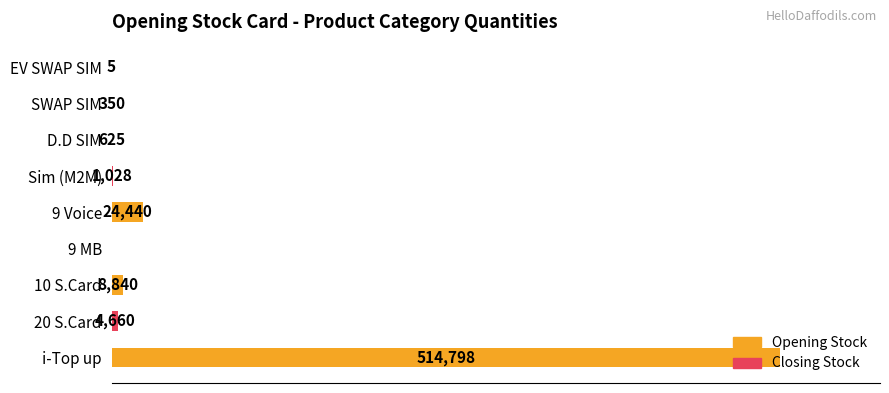

Where is the data nearest to the value 257399?

9 Voice